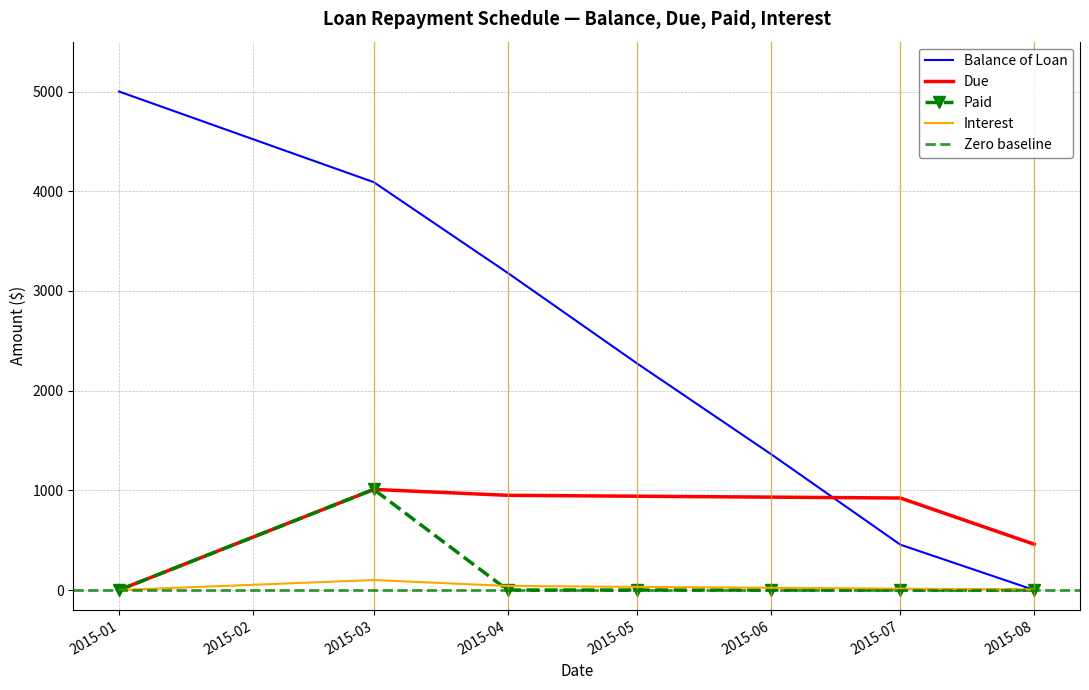

Which category has the lowest value in the Balance of Loan series?

2015-08